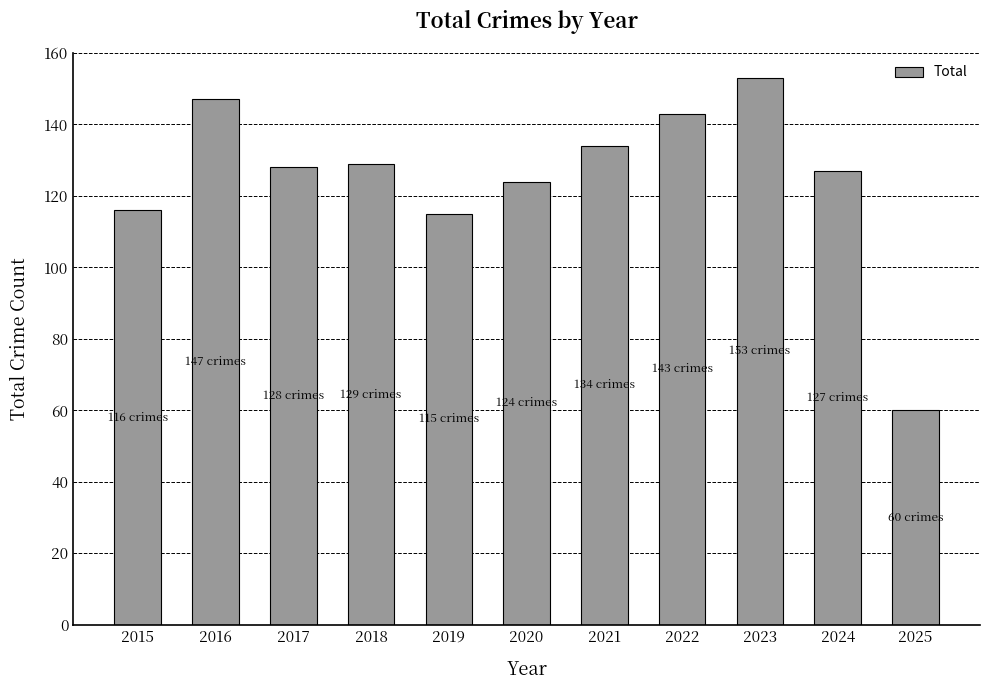

What is the value of the 2nd bar from the left?

147